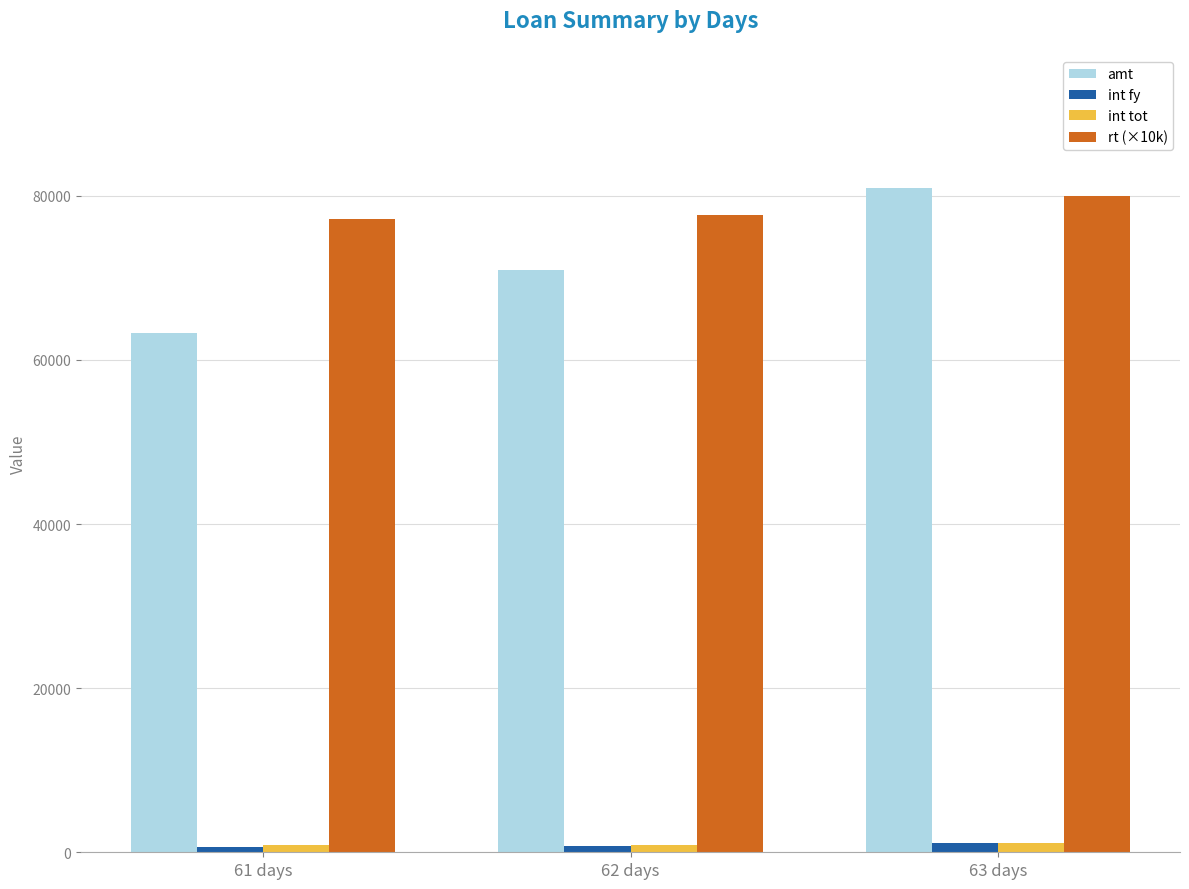

Which label corresponds to the largest value in the chart?

63 days